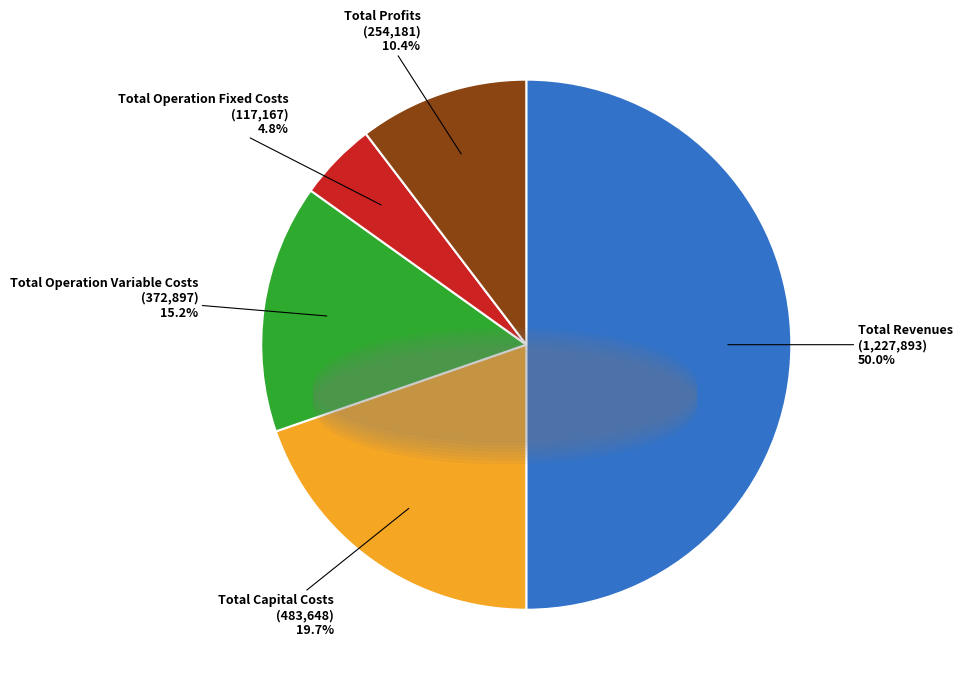

Which slice is the smallest?

Total Operation Fixed Costs